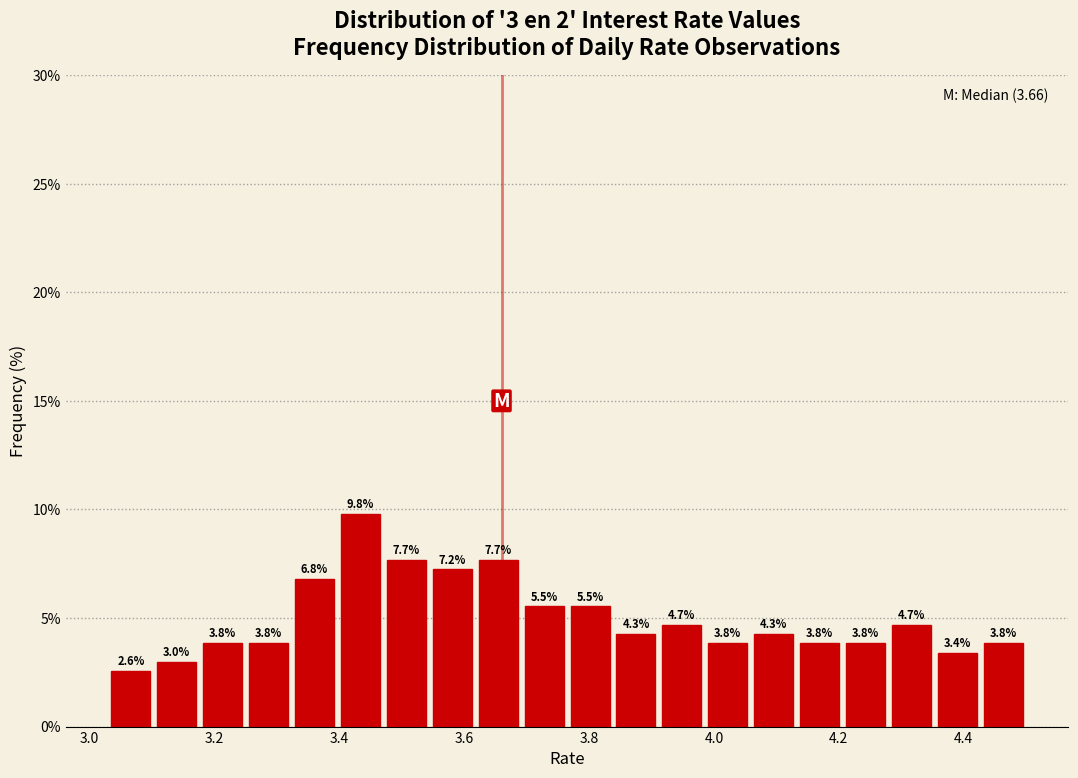

Around what value on the x-axis is the tallest bar? Give the approximate position of its centre, as read against the axis.

3.44